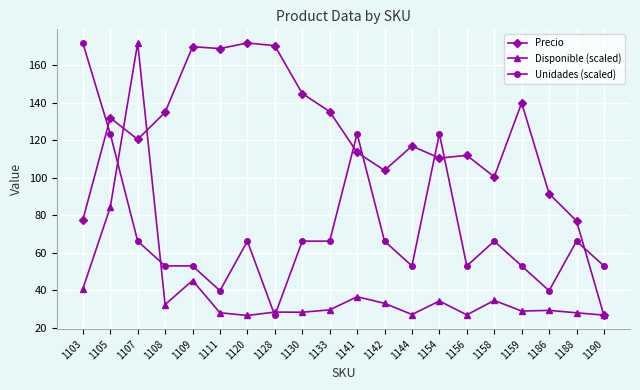

Which series ends up on top after the final intersection of Precio and Unidades (scaled)?

Unidades (scaled)